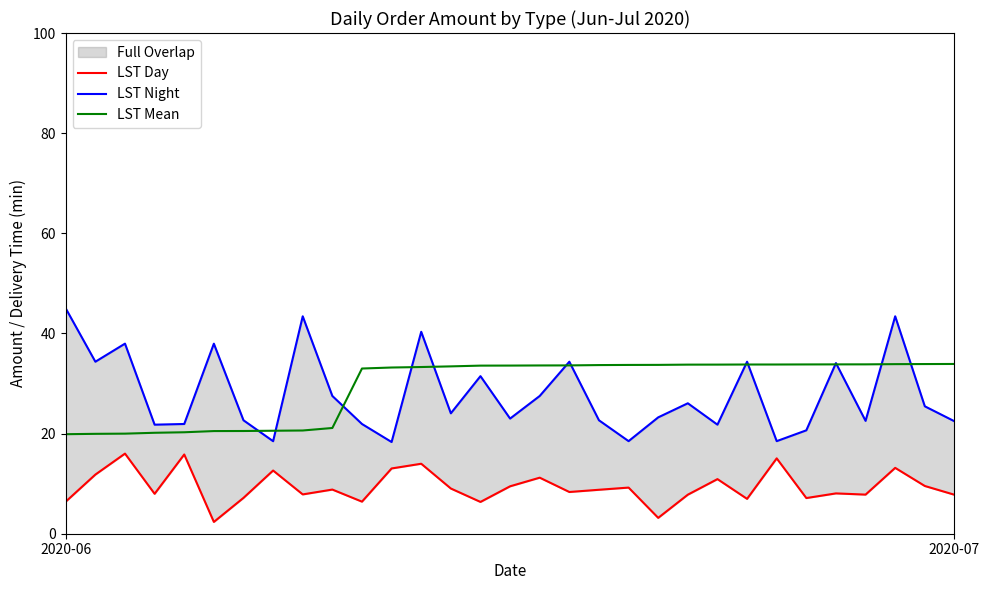

How many lines are shown in the chart?

3